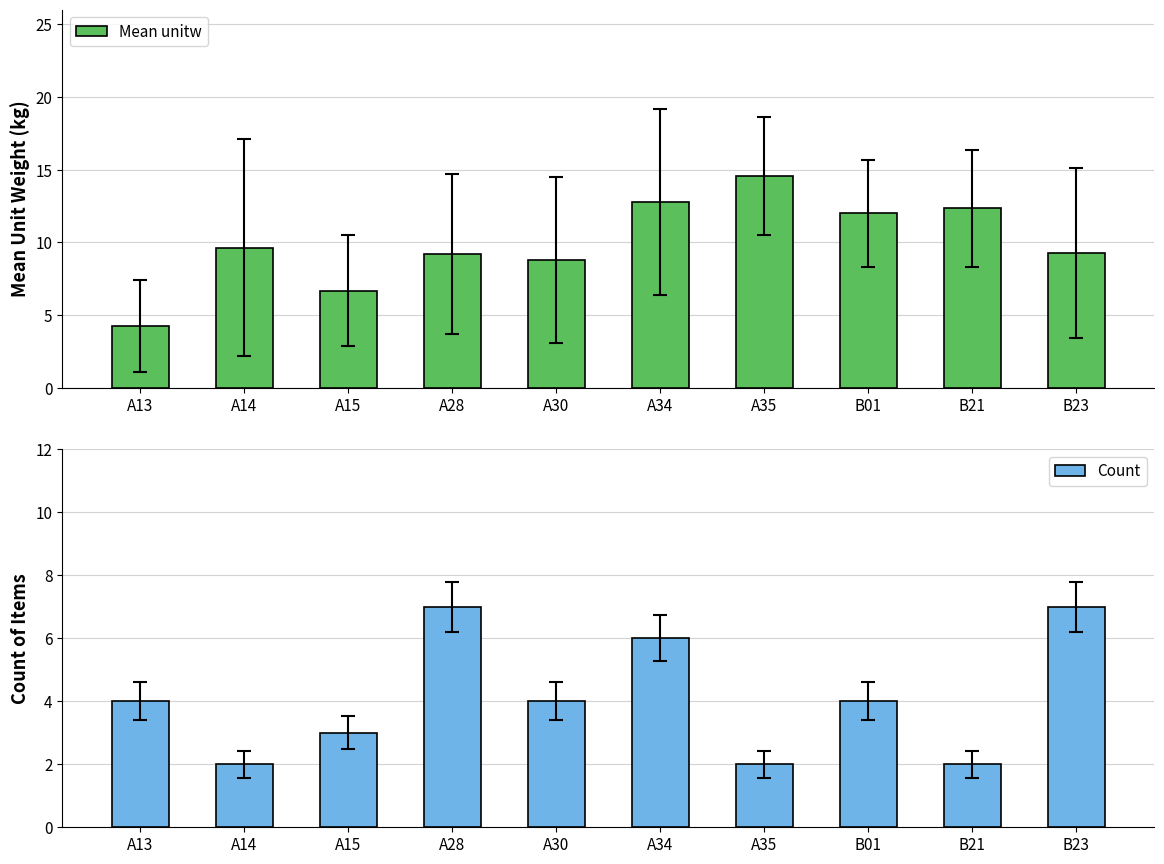

List the series in order of their peak value, highest first.

Mean unitw, Count